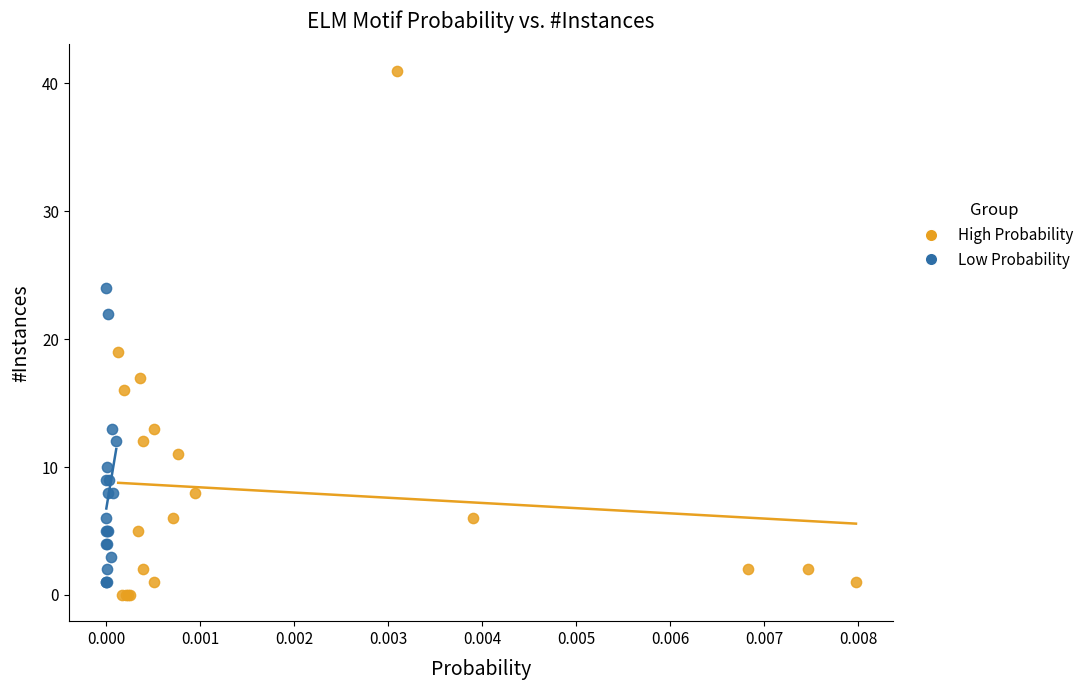

Which series contains the highest Y value?

High Probability